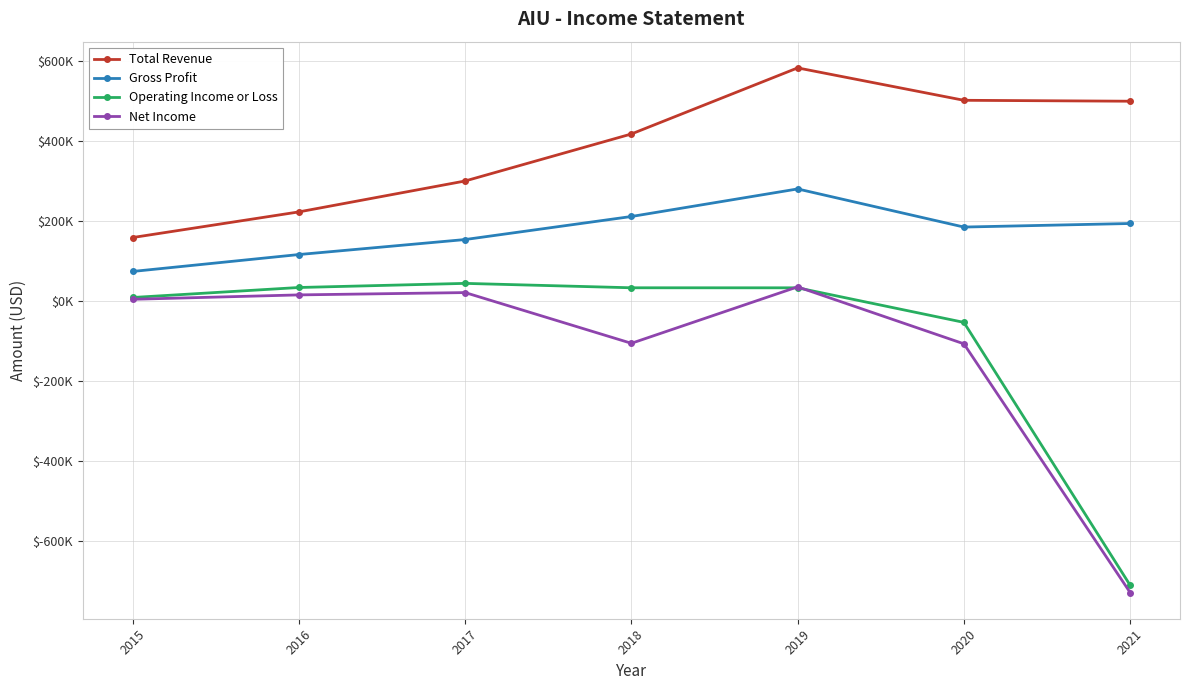

Between 2016 and 2015, which is larger?

2016